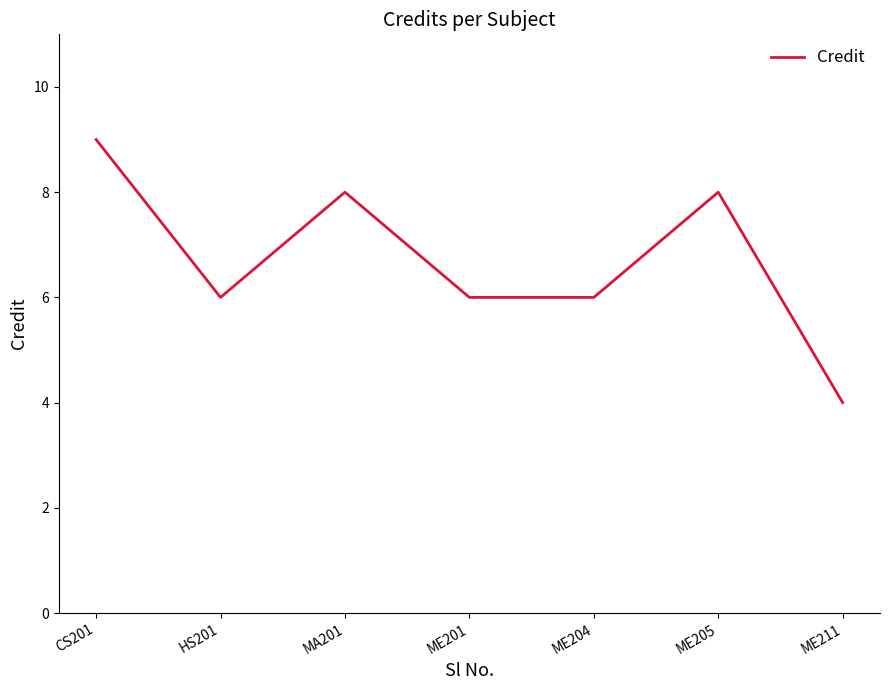

How many interior local peaks (higher than both neighbors) does the data have?

2